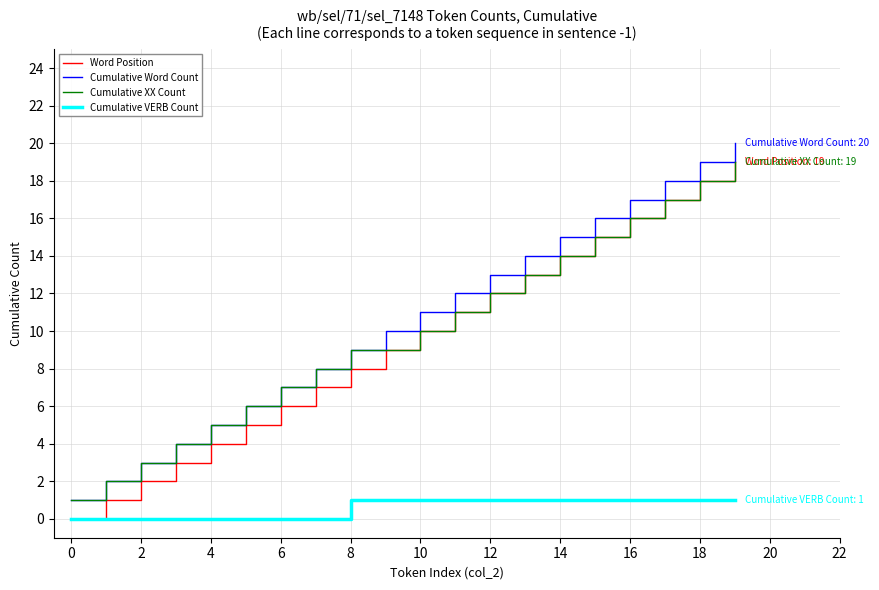

True or false: Word Position and Cumulative Word Count intersect in this chart.

False